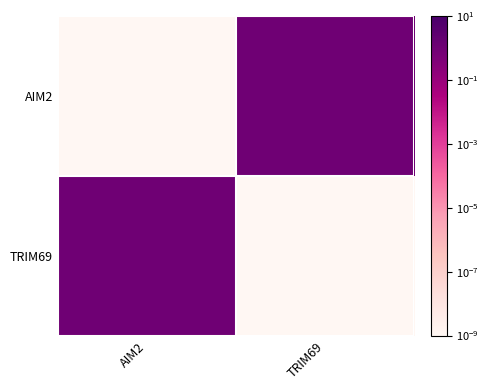

Which series changed the most between AIM2 and TRIM69?

AIM2